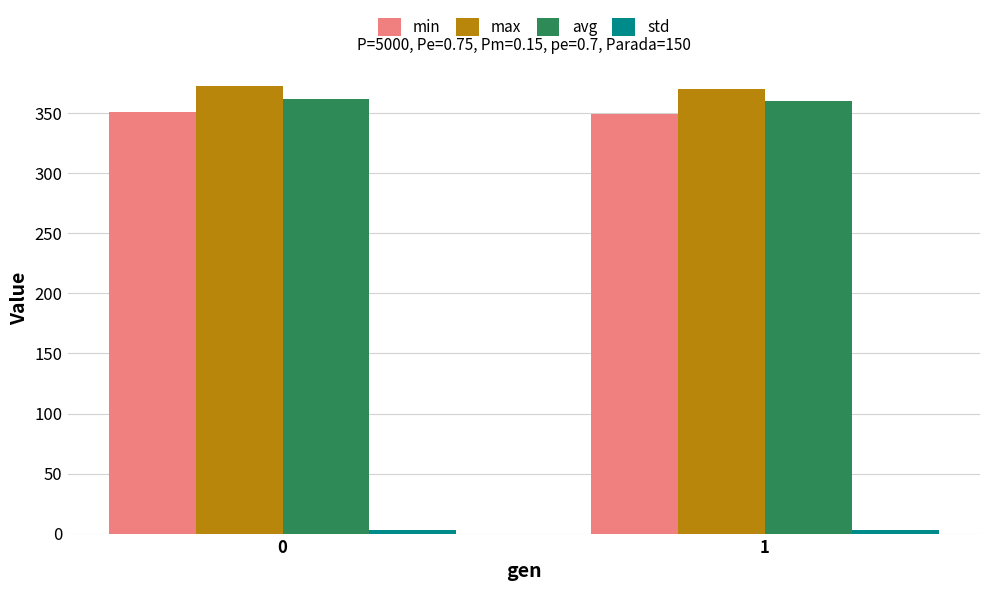

What is the spread (max minus min) of values at 0?

370.0